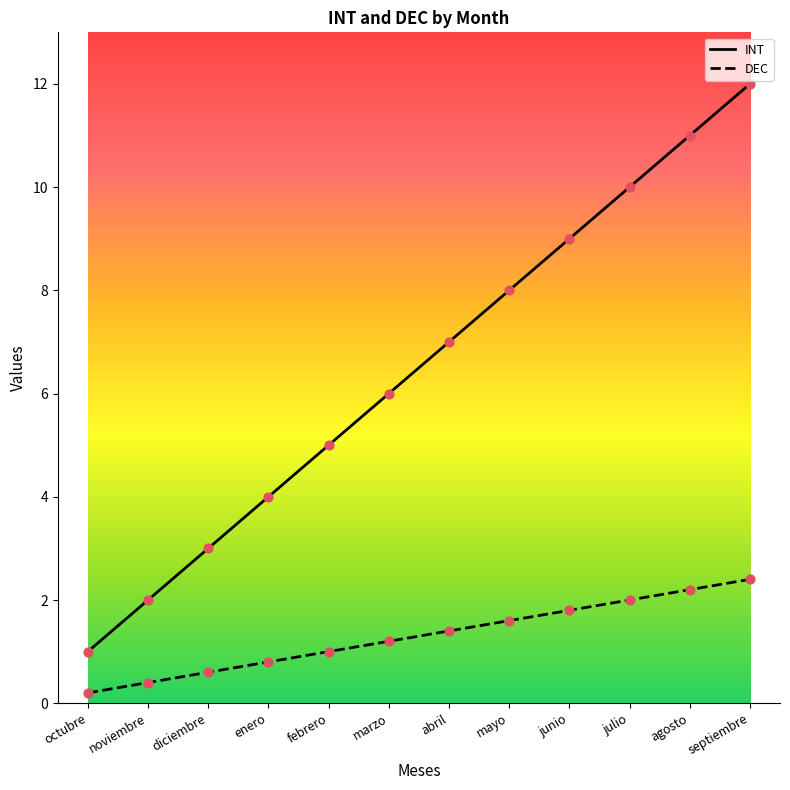

At which category is the sum across all series the highest?

septiembre